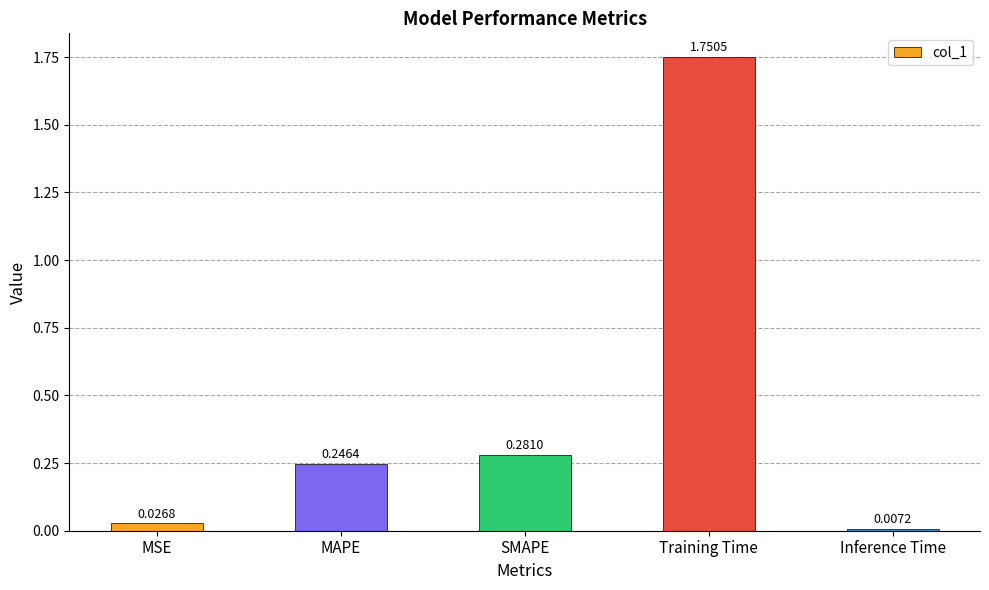

How many data points does each series have?

5